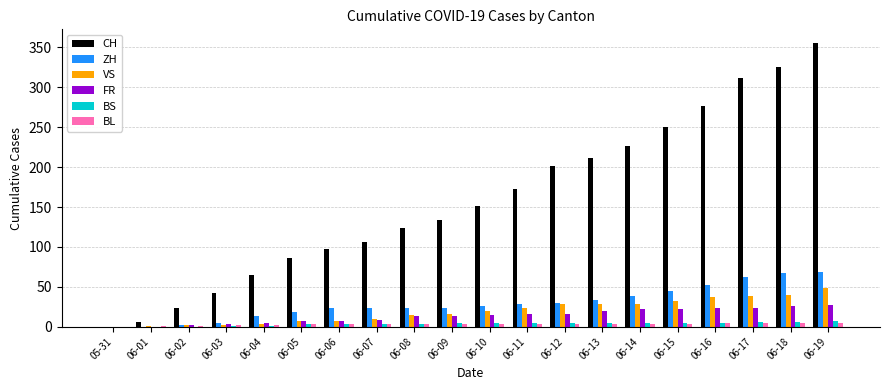

At which category is the sum across all series the highest?

06-19